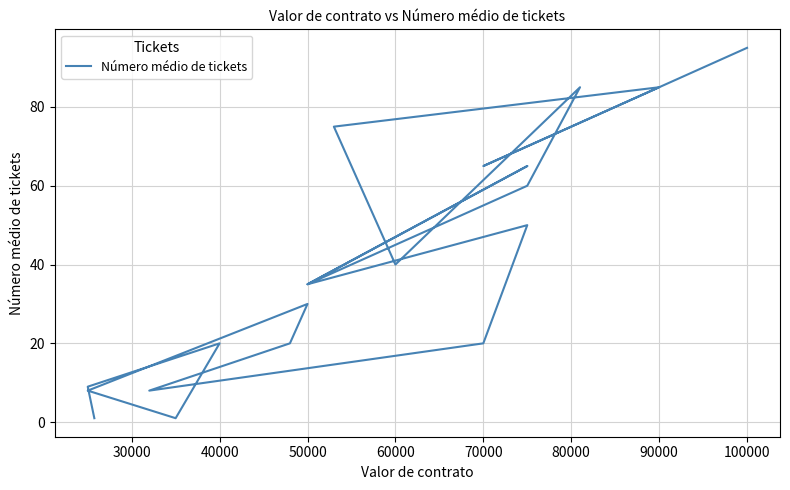

Reading right to left, extract all data points from this chart.

95	65	85	75	40	85	60	35	65	35	50	20	8	20	30	8	1	20	9	1